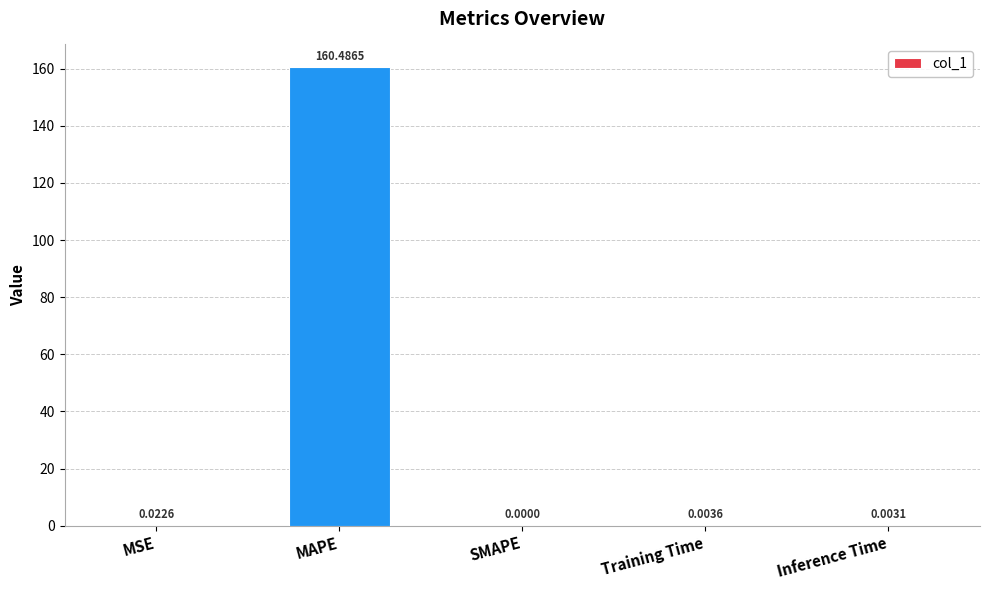

Between Inference Time and MSE, which is larger?

MSE